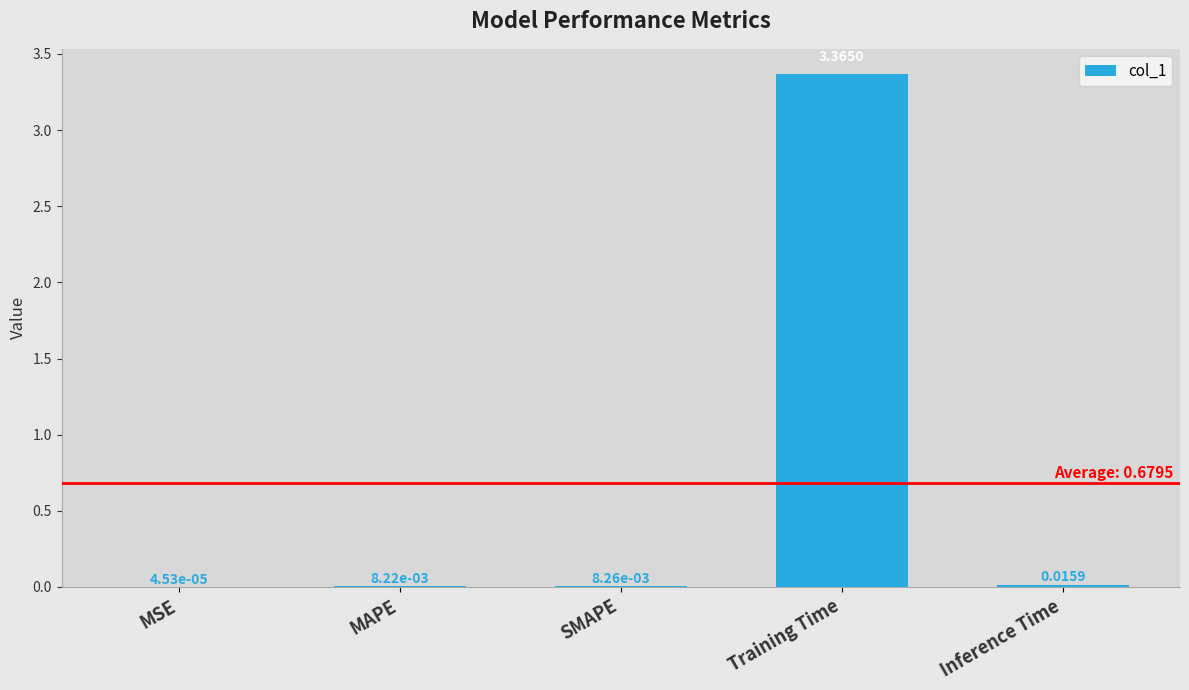

Between MAPE and SMAPE, which is larger?

SMAPE